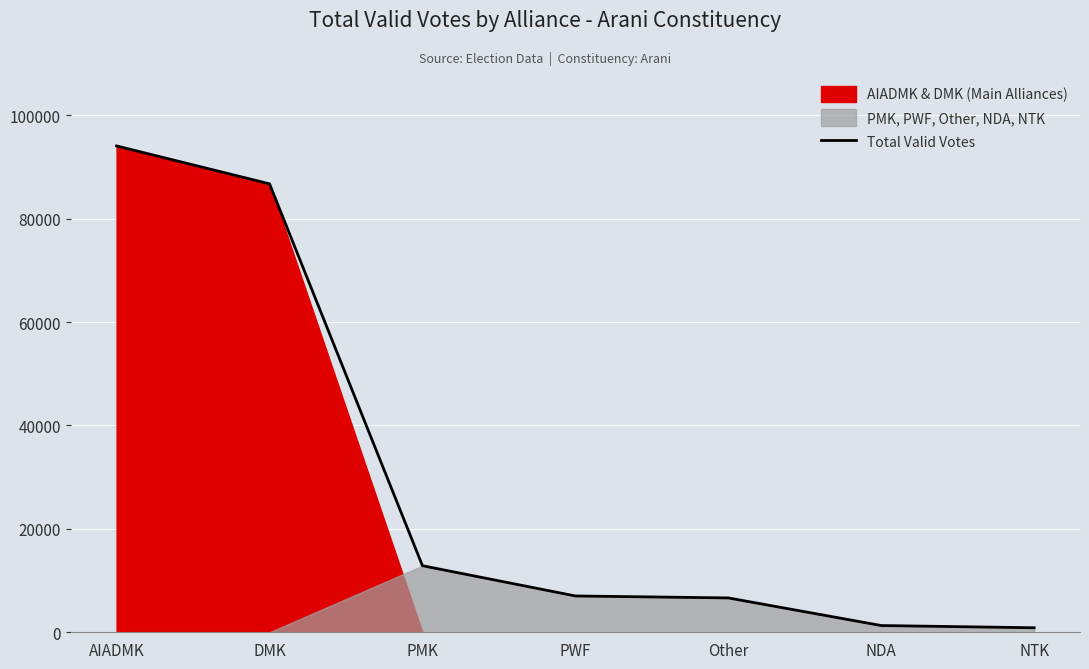

Which has a higher value, PWF or NDA?

PWF